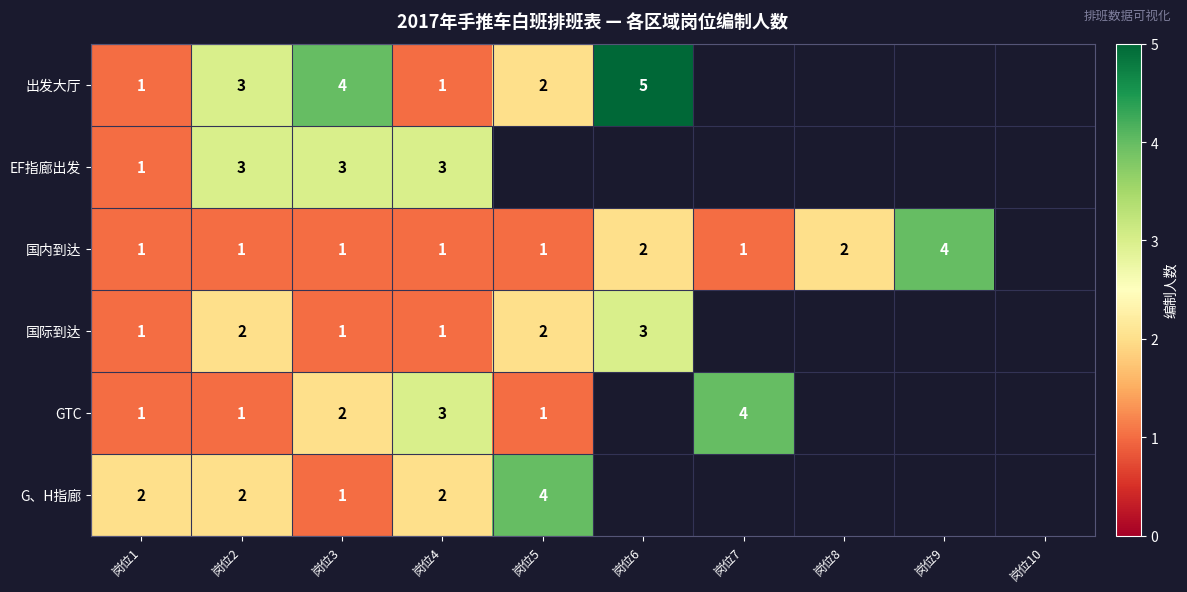

The value of EF指廊出发 at 岗位3 is 3. True or false?

True